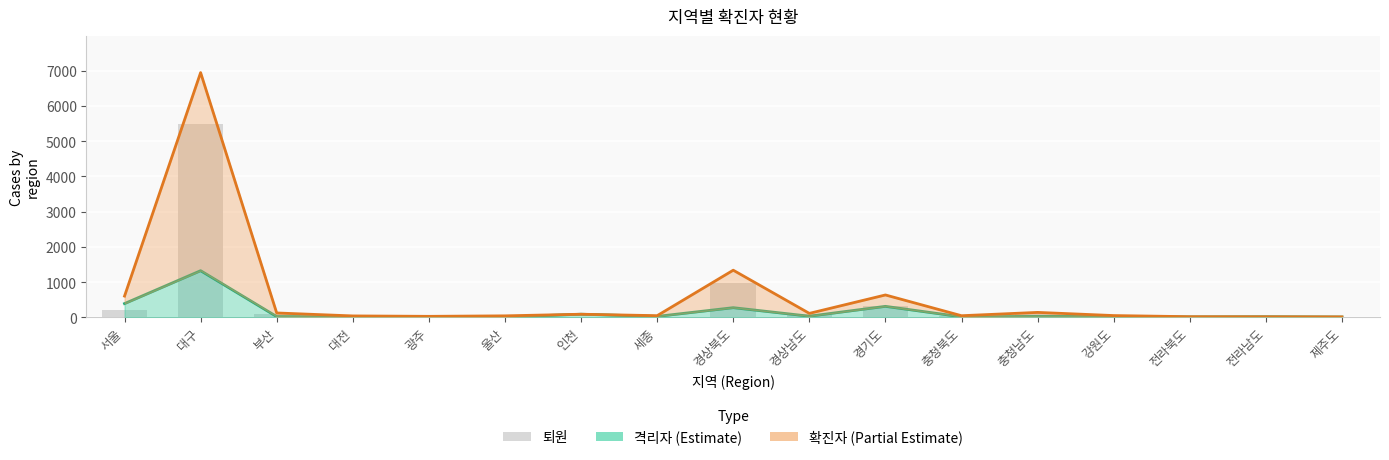

What is the maximum value shown in the chart?

6947